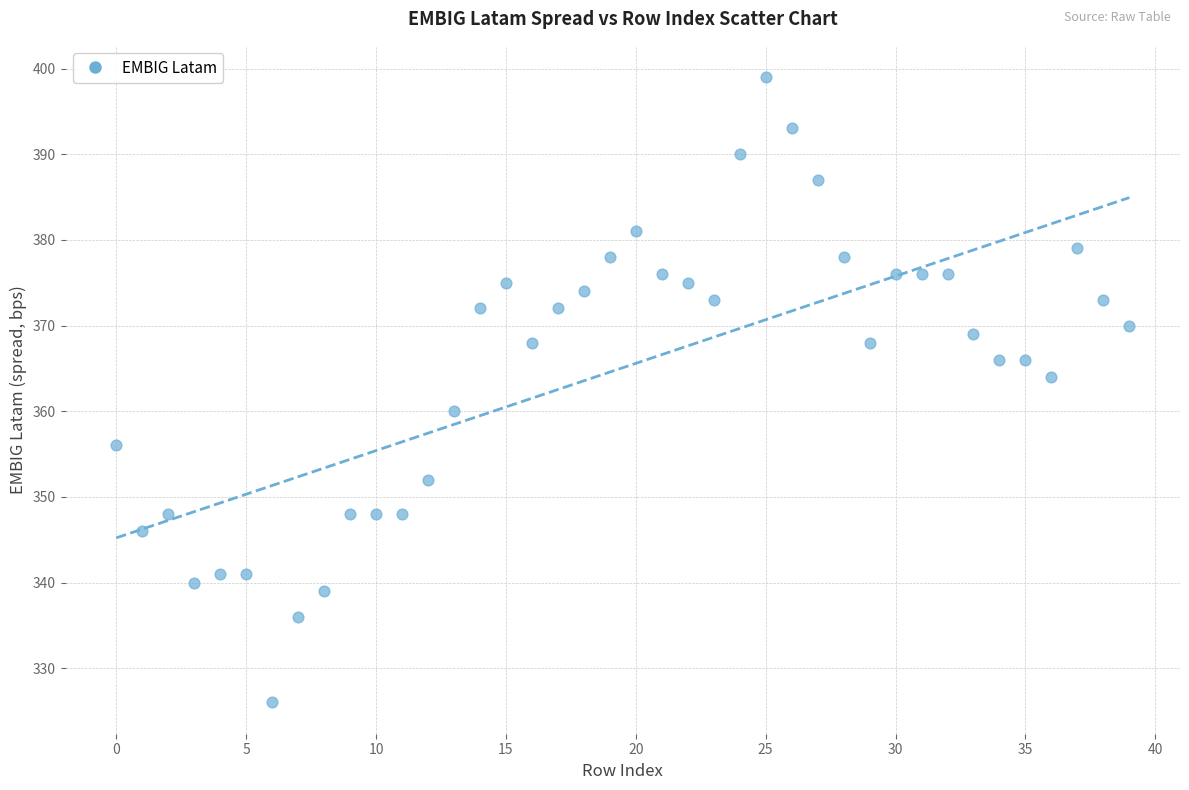

What is the range of Y values (max minus min)?

73